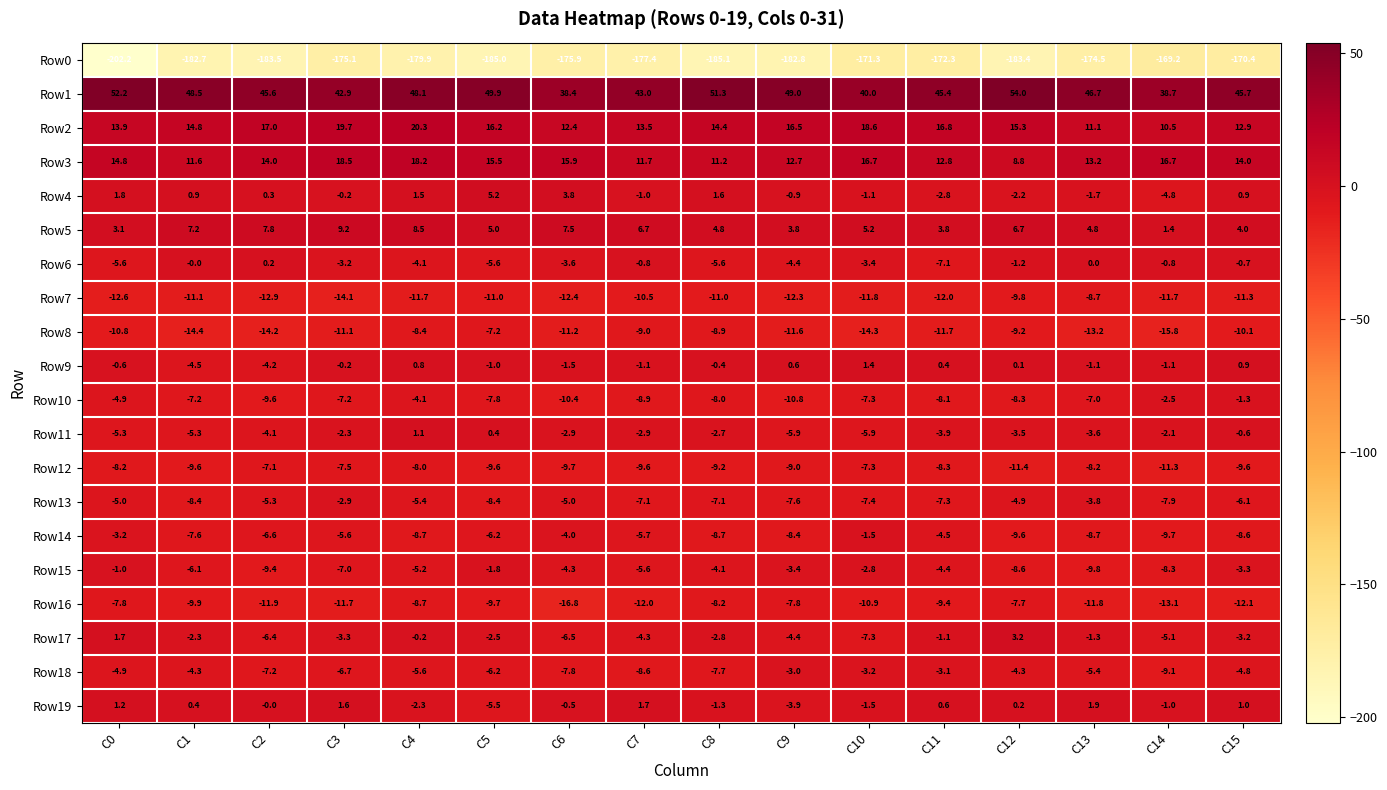

Is it true that Row14 equals -3.2 at C0?

True